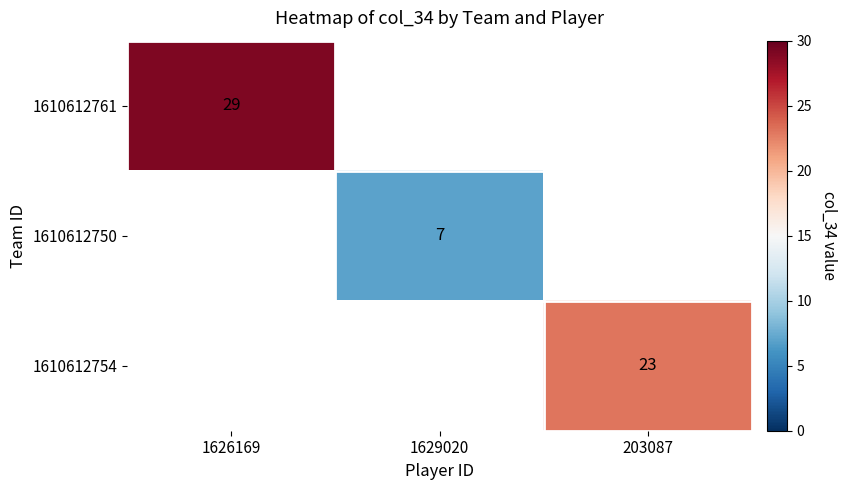

What is the greatest value displayed?

29.0